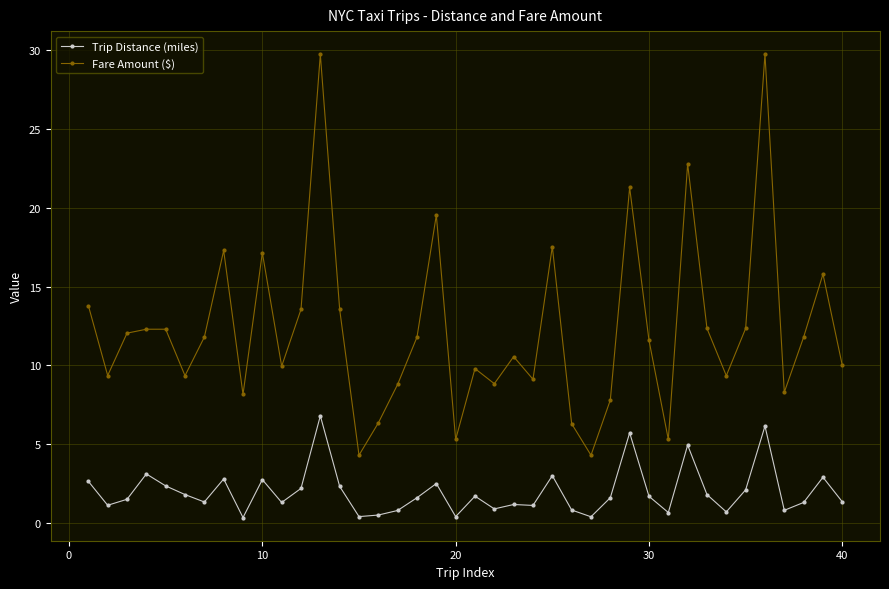

Which series has the widest spread of values?

Fare Amount ($)